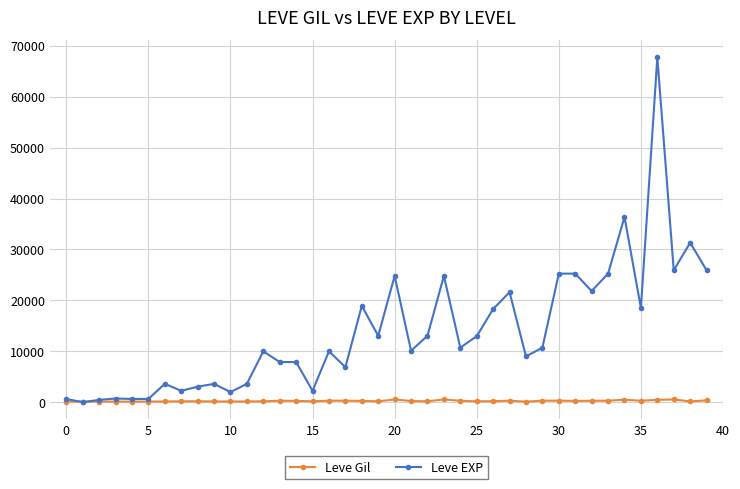

Which series has the largest range (max minus min)?

Leve EXP